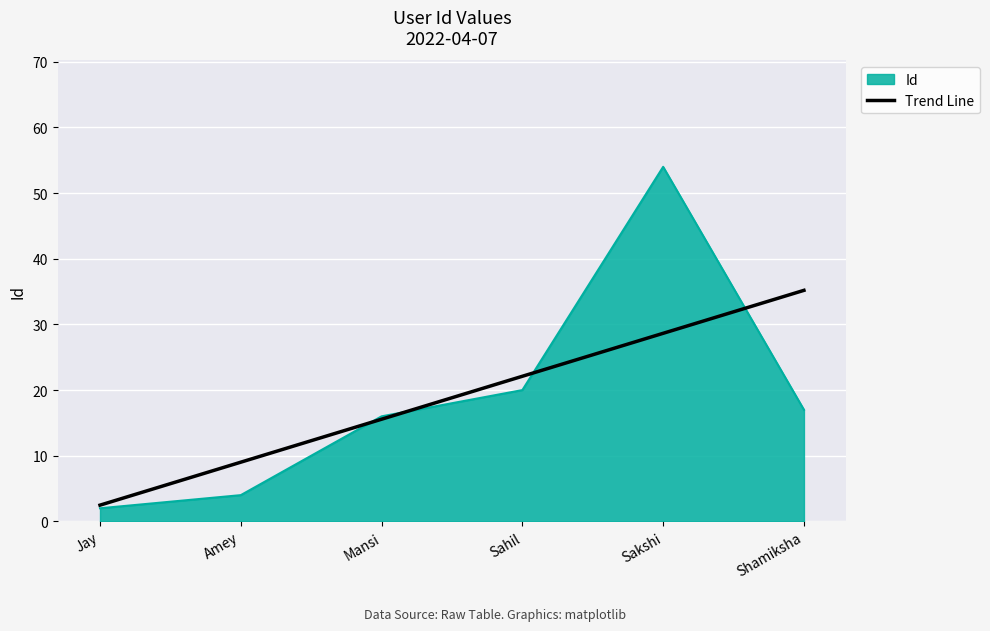

What is the smallest value displayed?

2.0